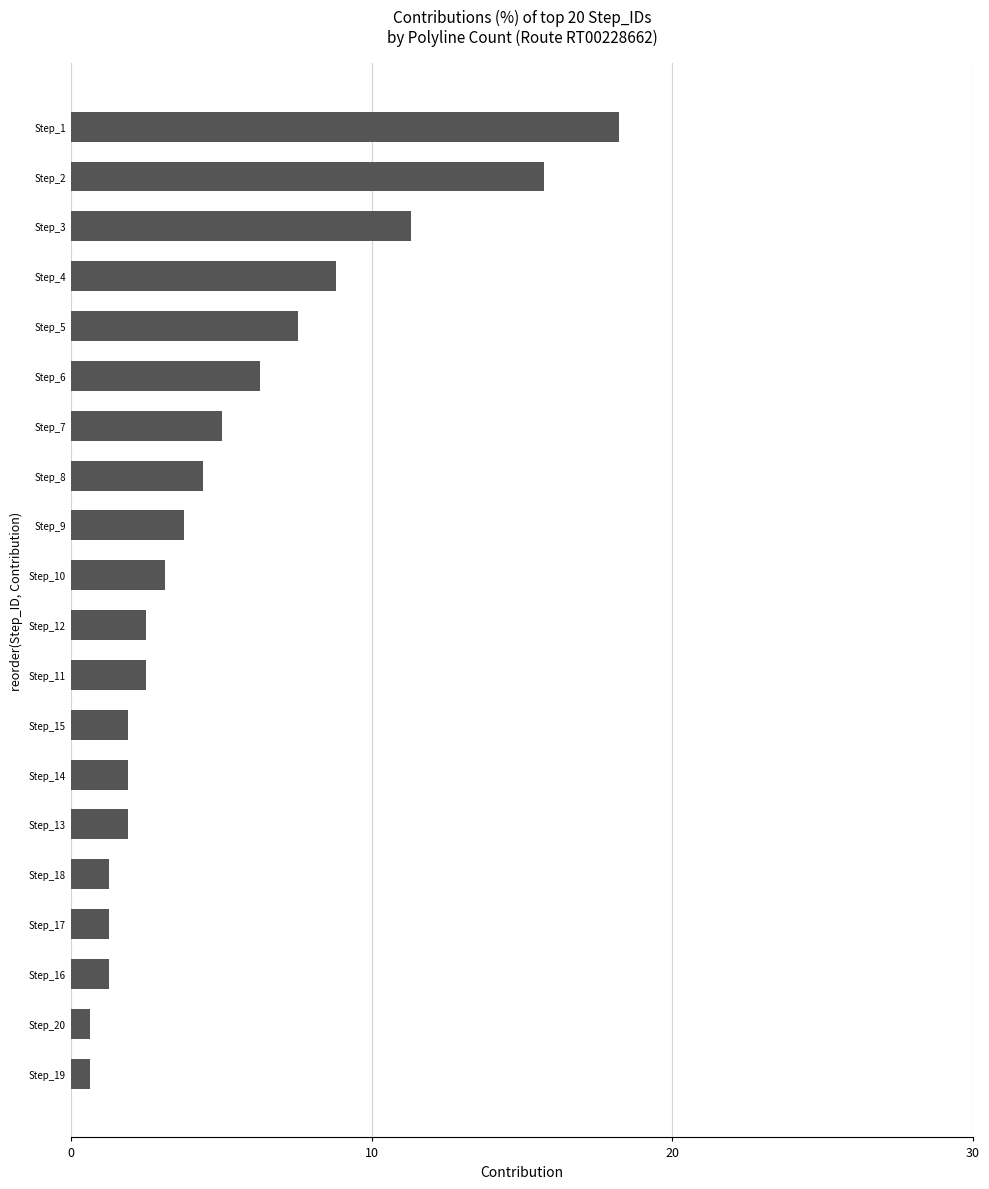

Reading bottom to top, list all the values displayed in this chart.

0.6	0.6	1.3	1.3	1.3	1.9	1.9	1.9	2.5	2.5	3.1	3.8	4.4	5.0	6.3	7.5	8.8	11.3	15.7	18.2